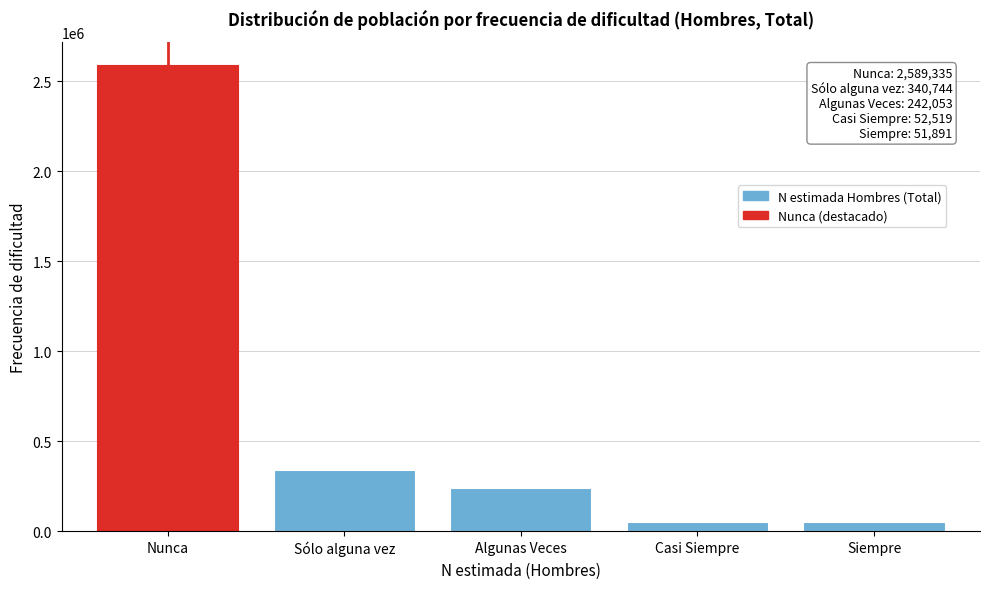

What is the greatest value displayed?

2589335